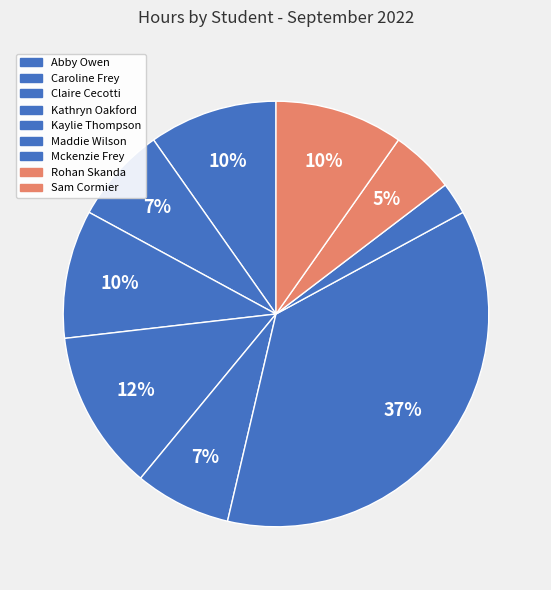

To the nearest percent, what percentage of the pie is Kaylie Thompson?

7%